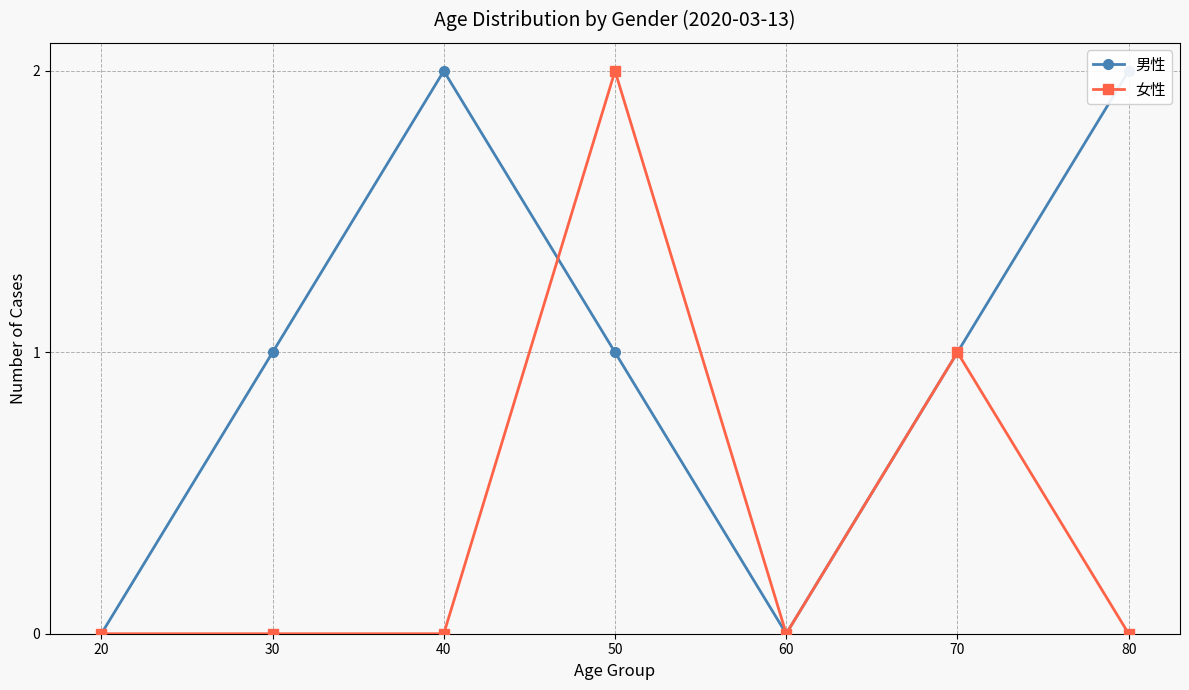

How many data points in 女性 are above 0?

2